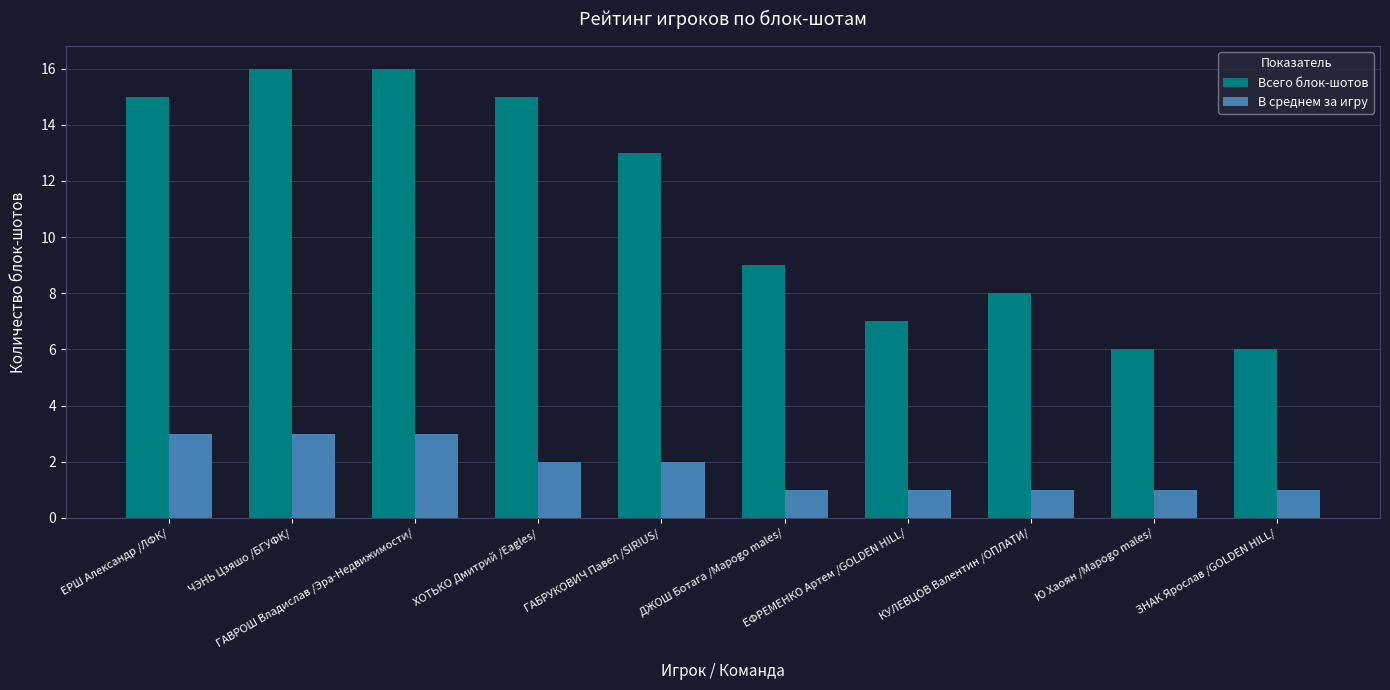

True or false: Всего блок-шотов has a value of 25 at ЧЭНЬ Цзяшо /БГУФК/.

False